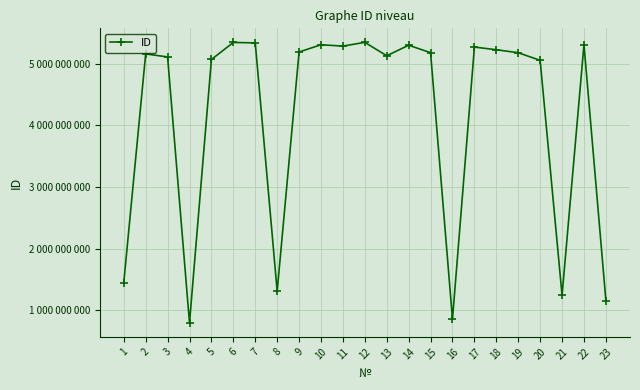

List the labels in order of value, smallest first.

4, 16, 23, 21, 8, 1, 20, 5, 3, 13, 2, 19, 15, 9, 18, 17, 11, 14, 10, 22, 7, 6, 12